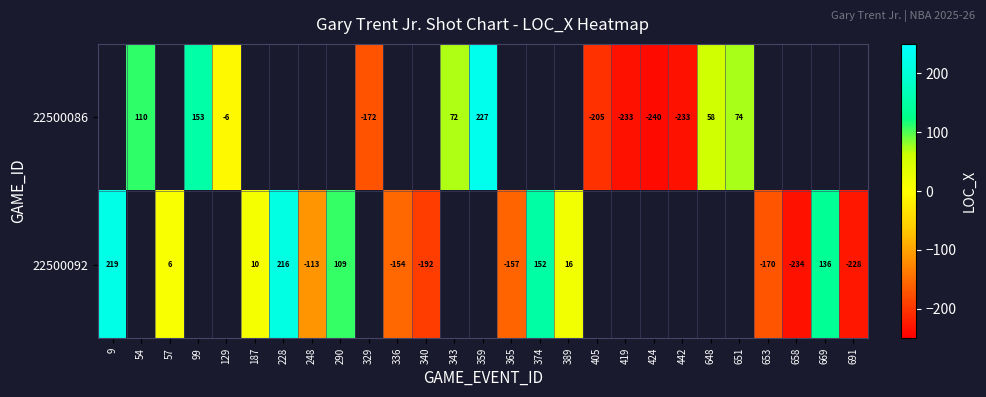

True or false: row_0 has a value of -346.1 at 405.

False